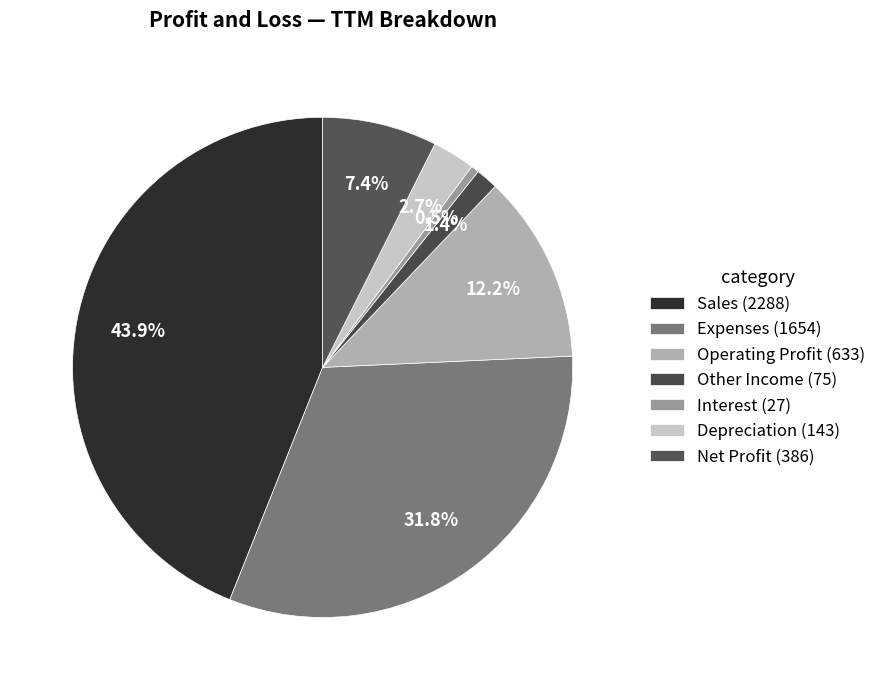

To the nearest percent, what portion does Depreciation represent?

3%